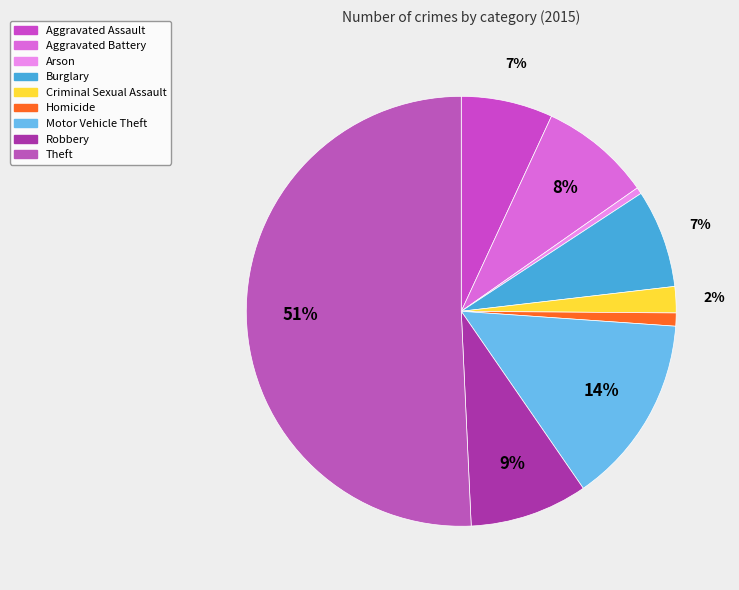

Which category has the smallest portion of the pie?

Arson